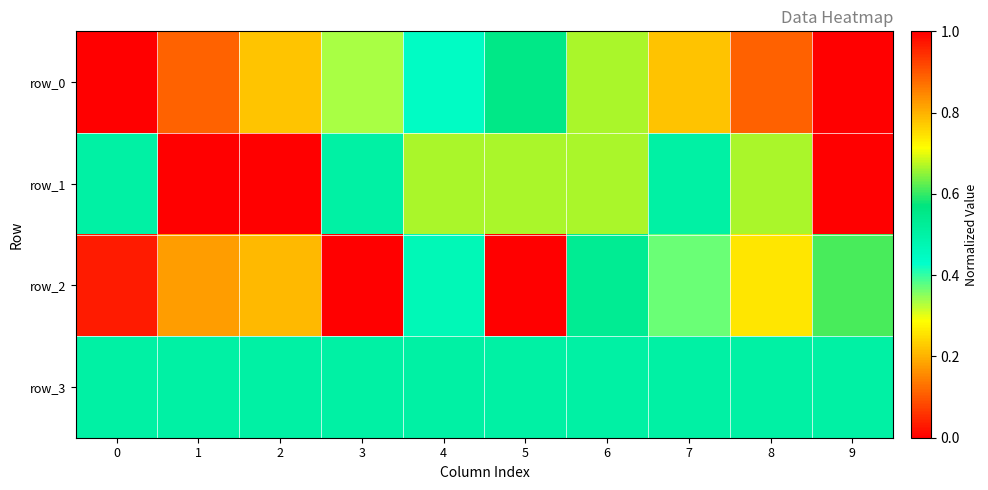

At how many categories does at least one series exceed 0?

10